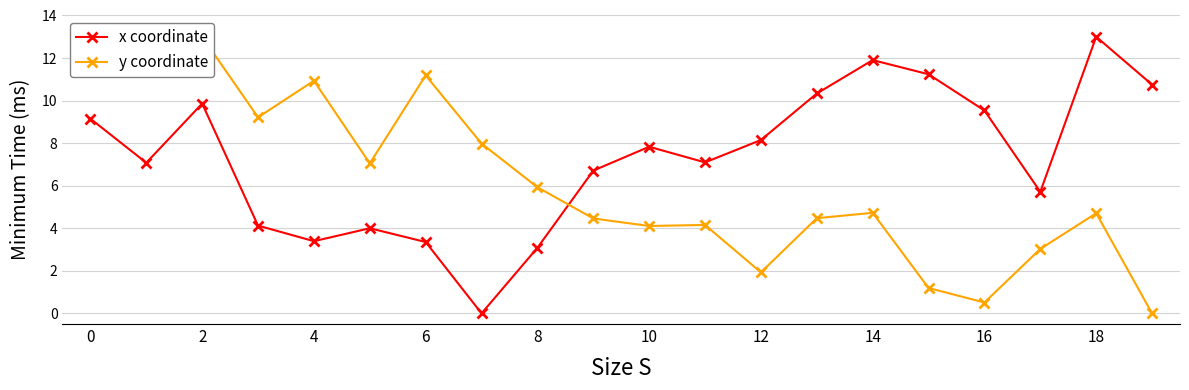

True or false: x coordinate has more than 0 interior local peaks.

True